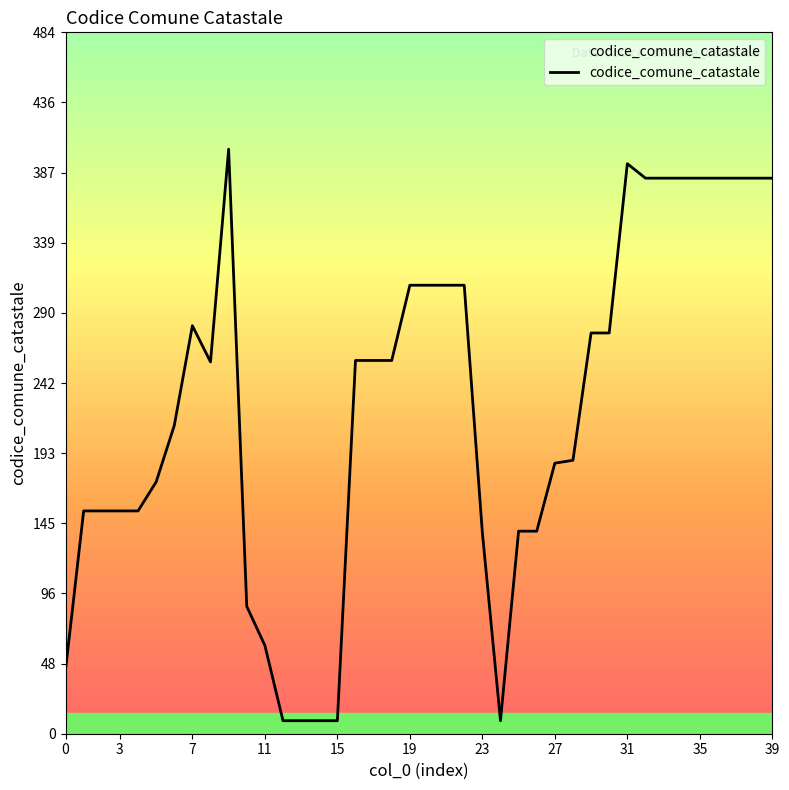

At which category does the data reach its first local valley?

8